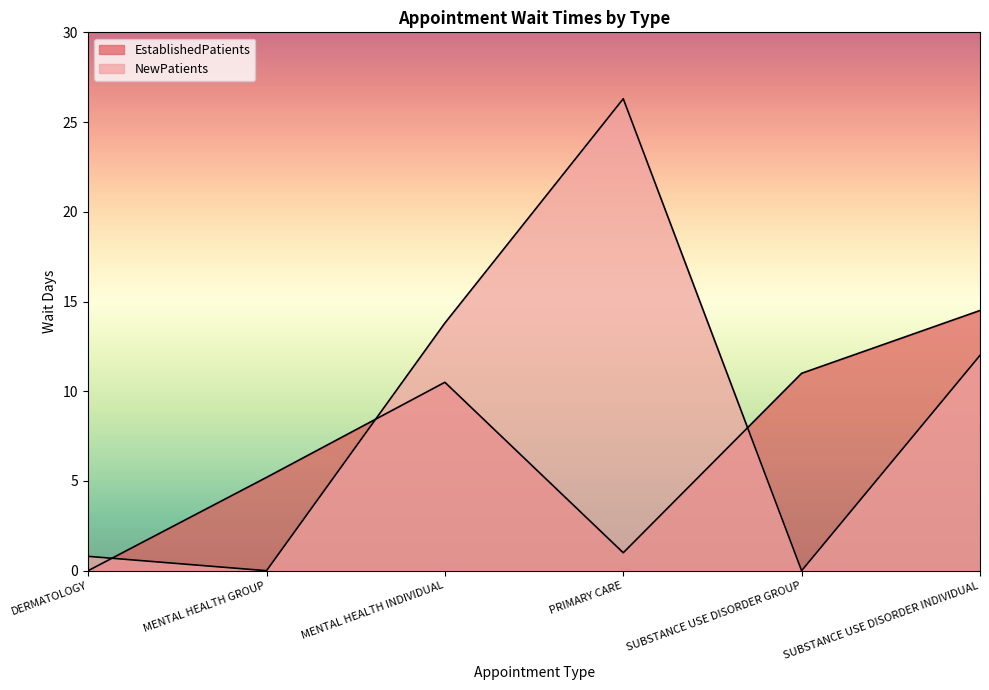

What value does the EstablishedPatients series have at MENTAL HEALTH GROUP?

5.2